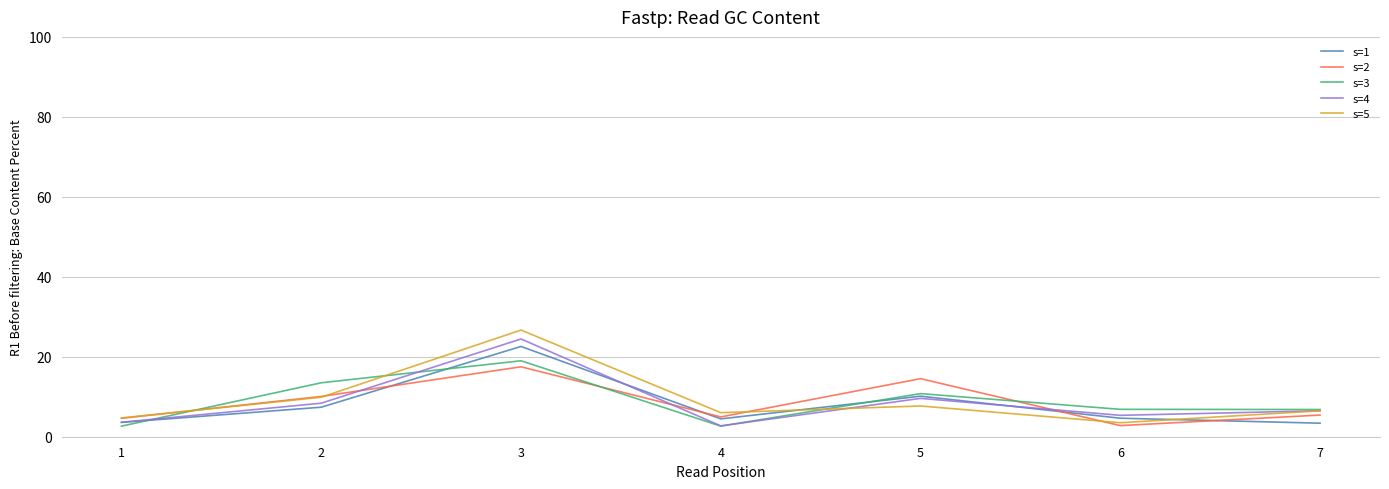

Is it true that s=4 equals 2.2 at 6?

False